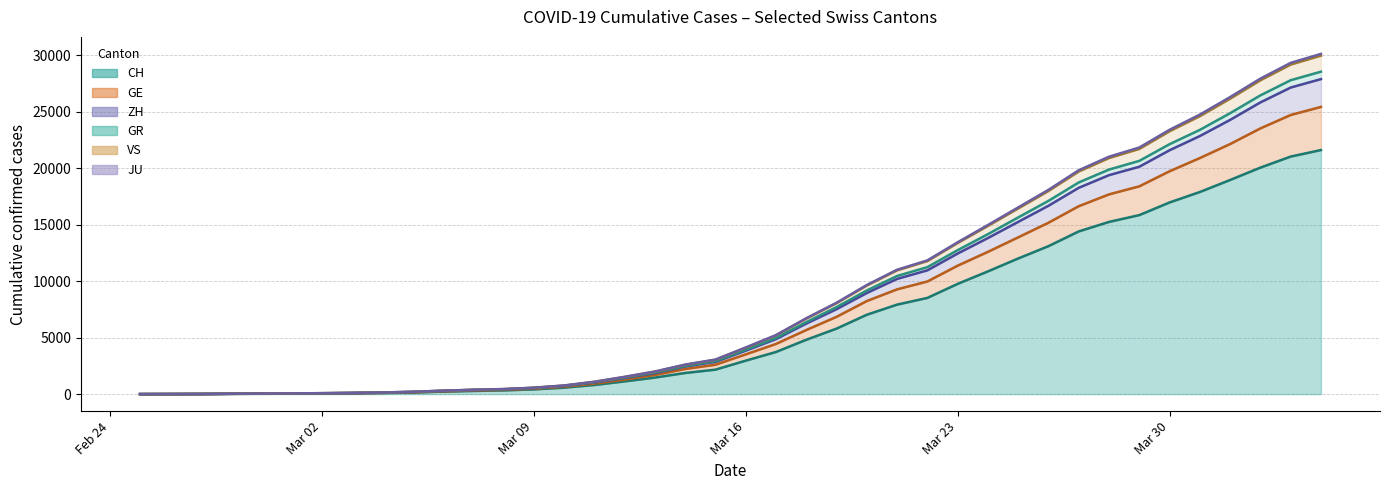

True or false: ZH and GE cross at least once.

False